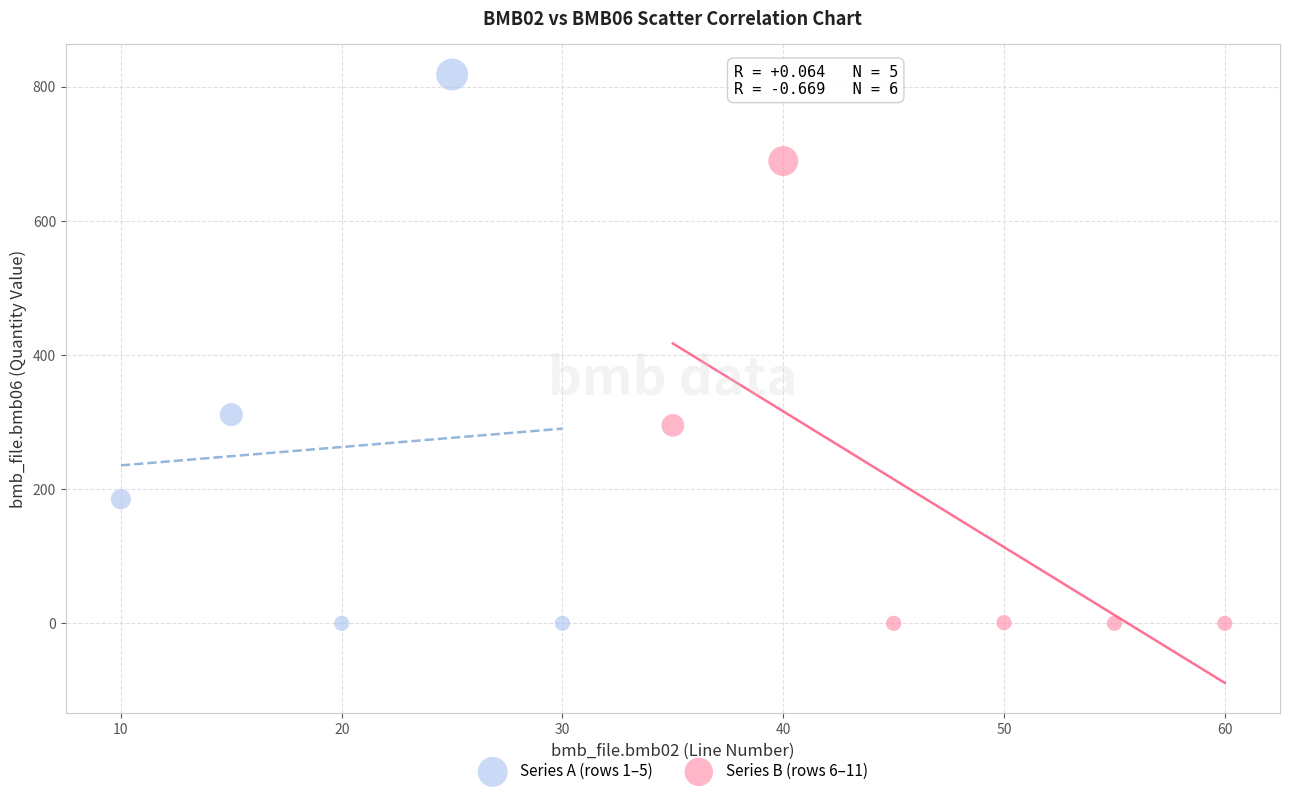

Which series contains the highest Y value?

Series A (rows 1–5)